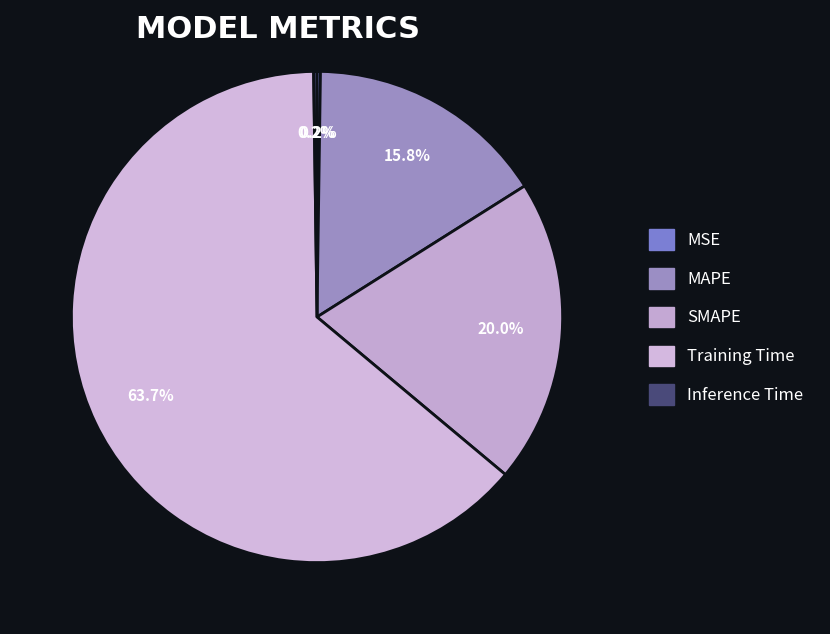

How many slices are in this pie chart?

5